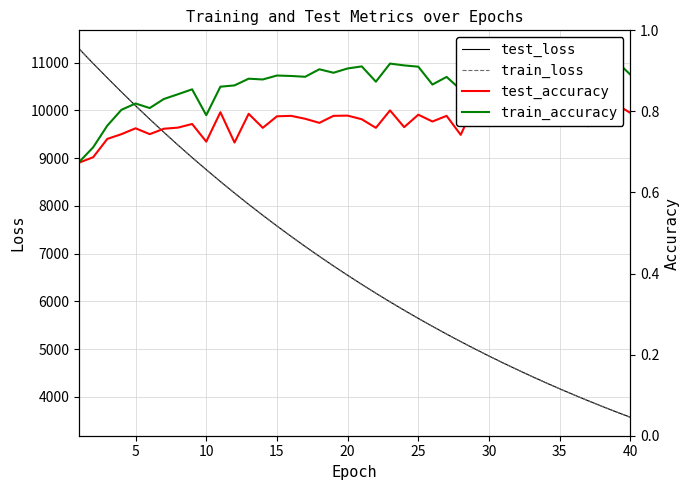

What is the smallest value displayed?

0.7